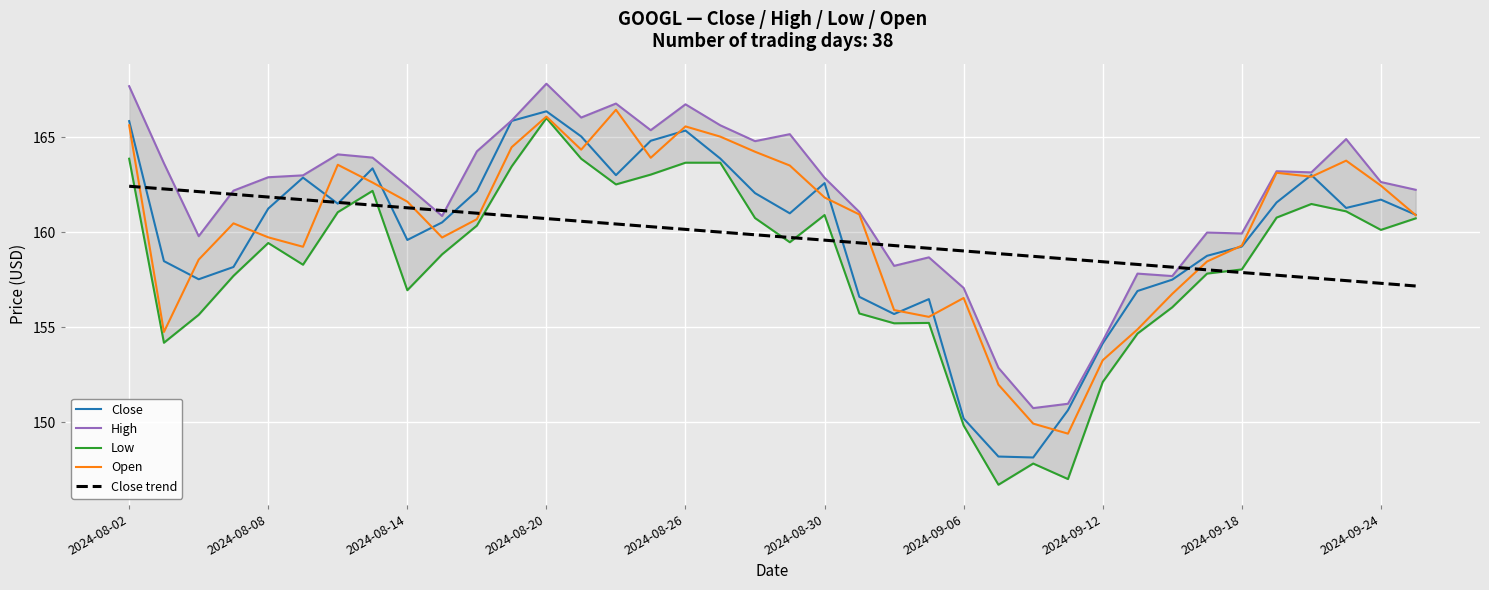

What is the sum of all Open values?

6088.2